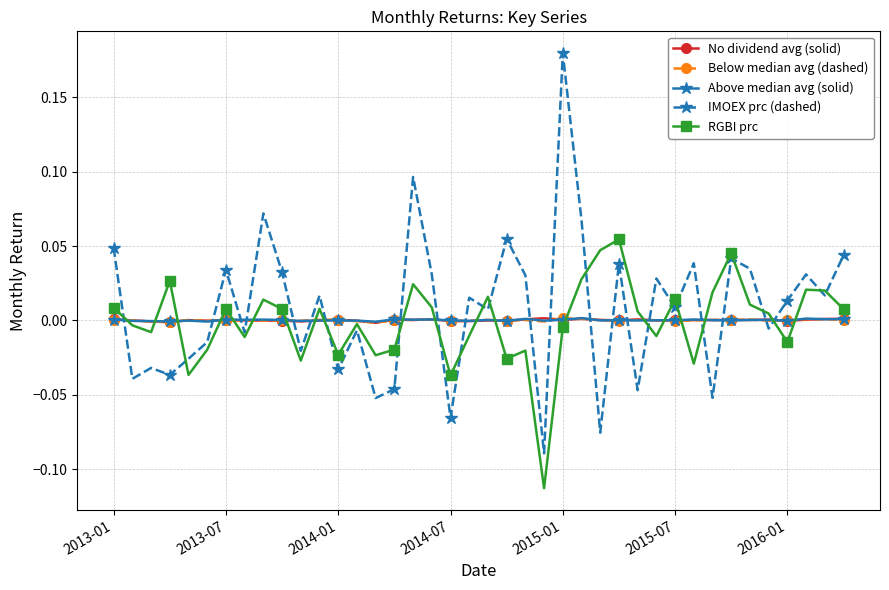

Does the chart display data point markers on the line(s)?

Yes